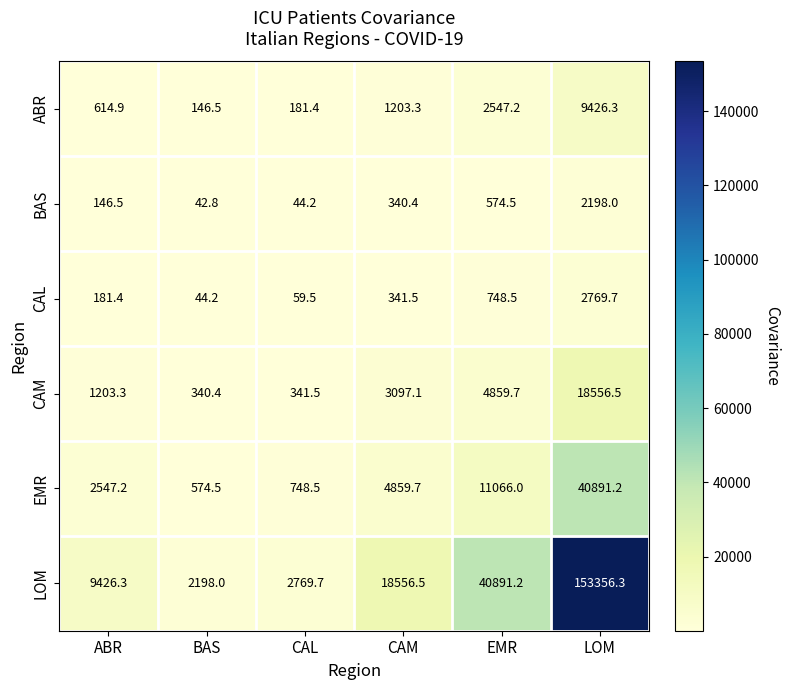

What is the spread (max minus min) of values at ABR?

9279.8